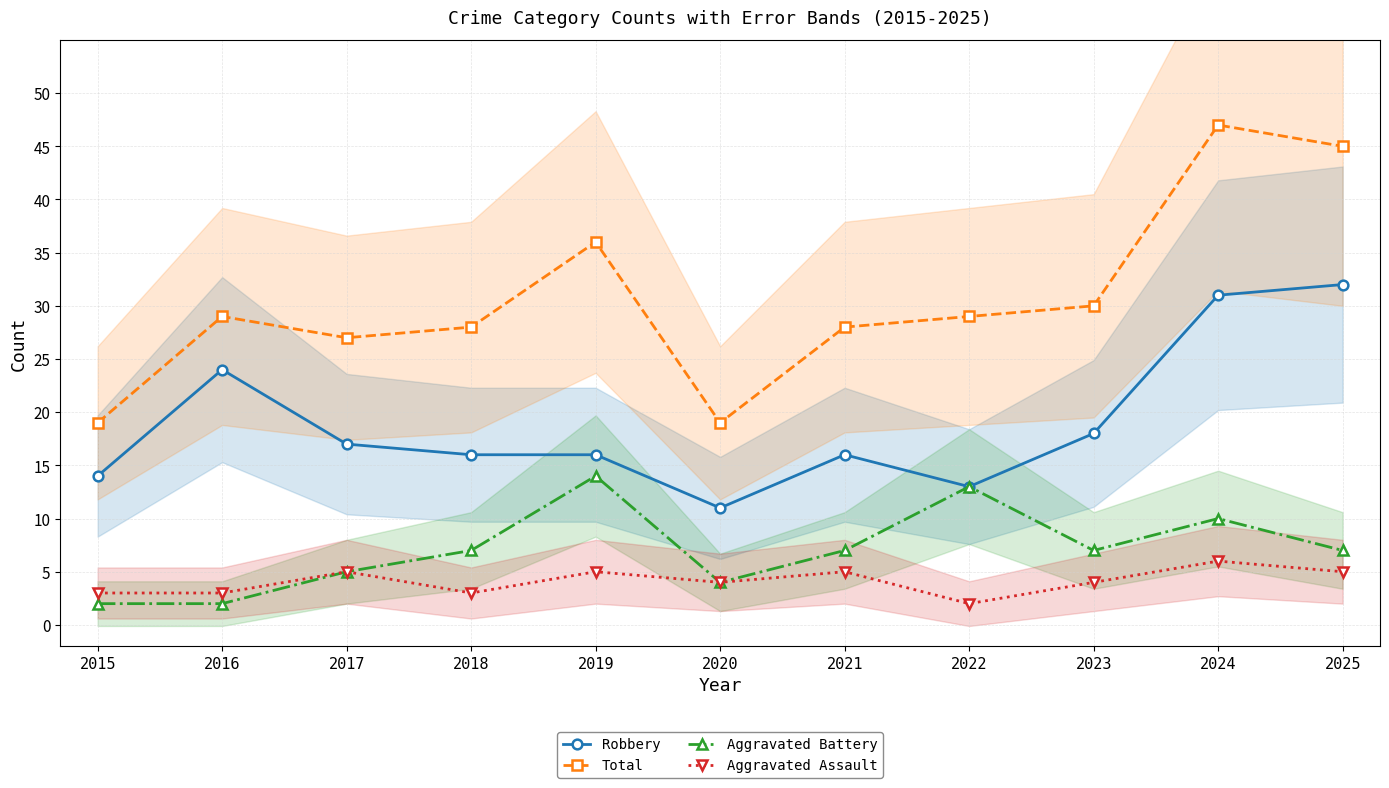

At how many categories does at least one series exceed 10?

11